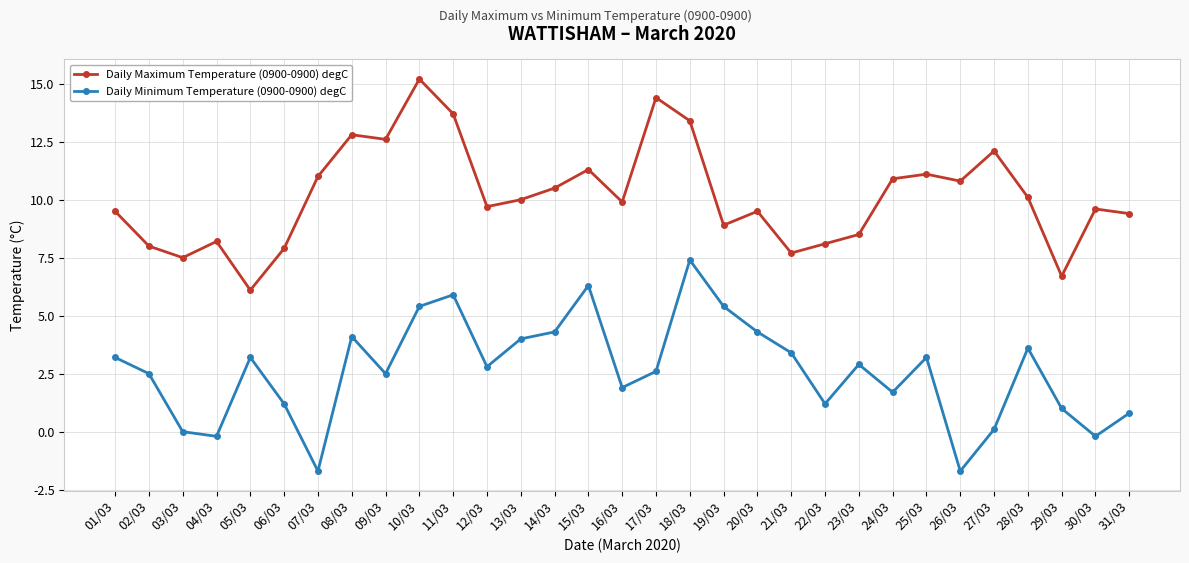

How many data points does each series have?

31